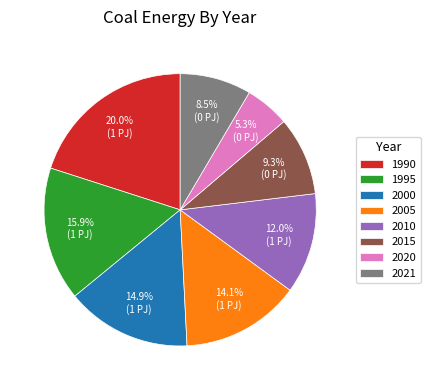

How many segments does this pie chart have?

8